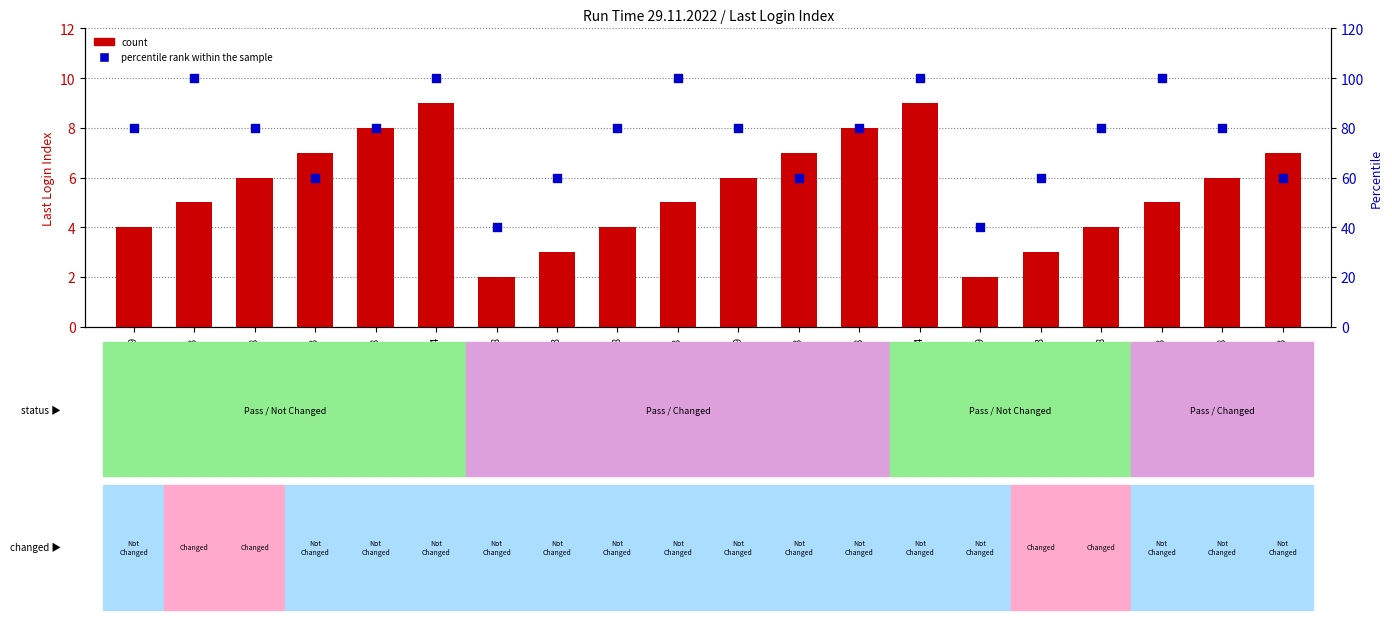

At which category is the sum across all series the highest?

5:04